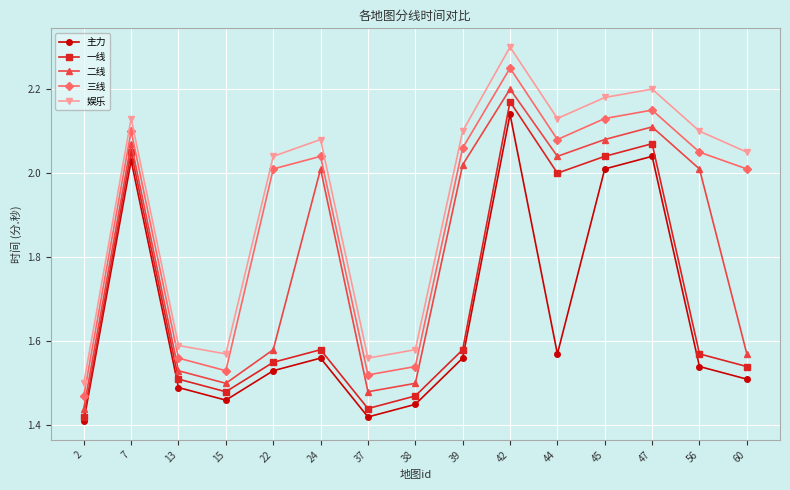

At which label does 一线 reach its peak?

42